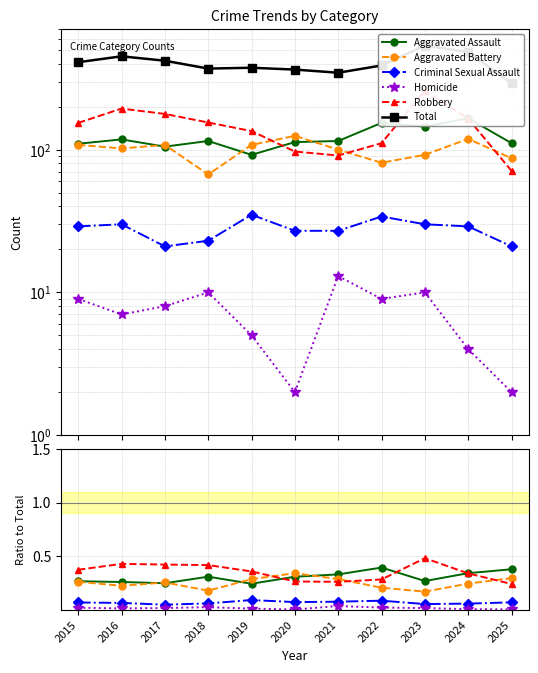

True or false: Total has a value of 375.0 at 2019.

True